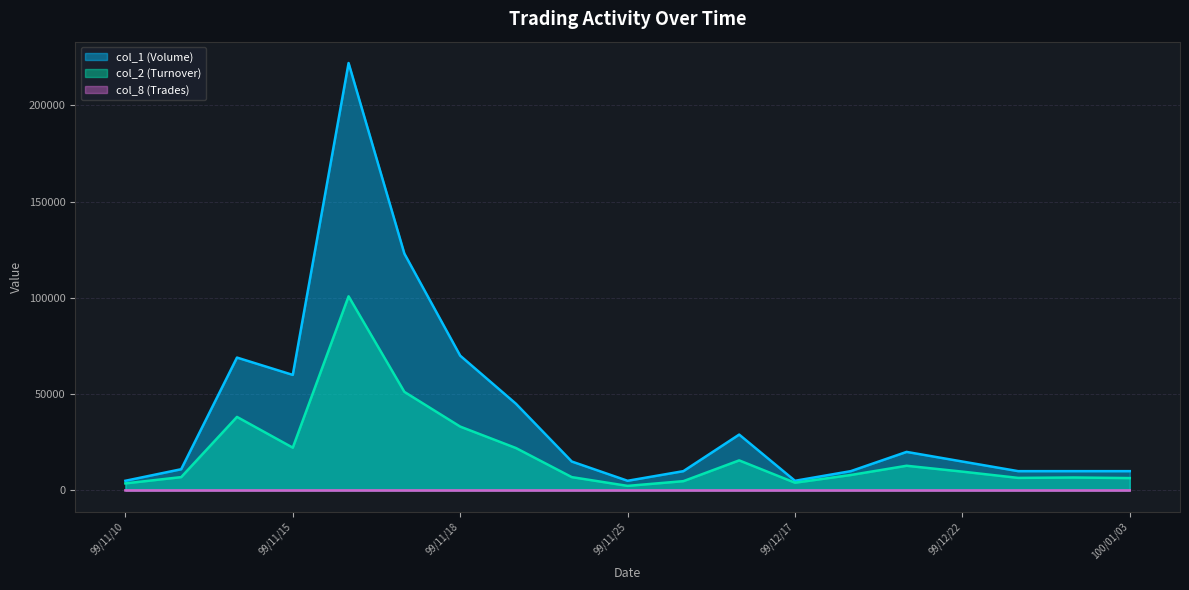

What is the difference between the maximum and minimum values in the col_8 (Trades) series?

10